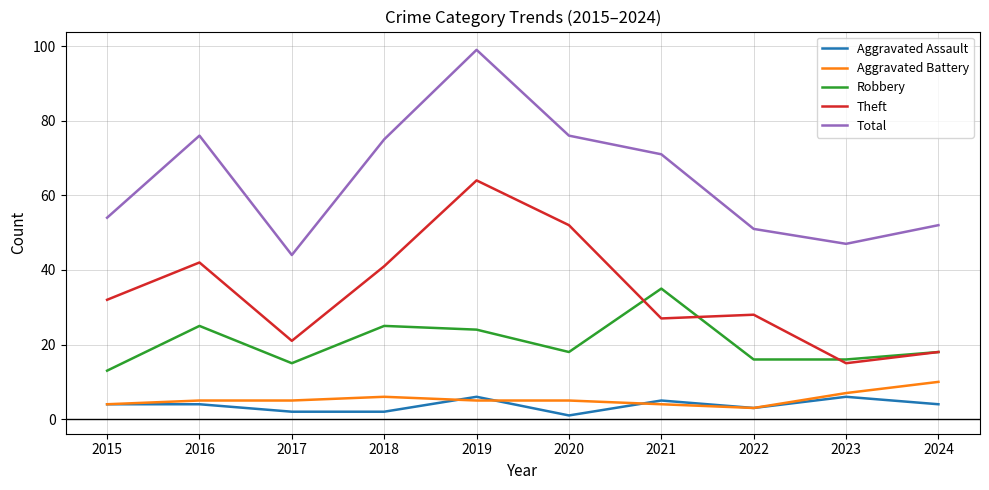

The Aggravated Assault series shows 2 at 2018. True or false?

True